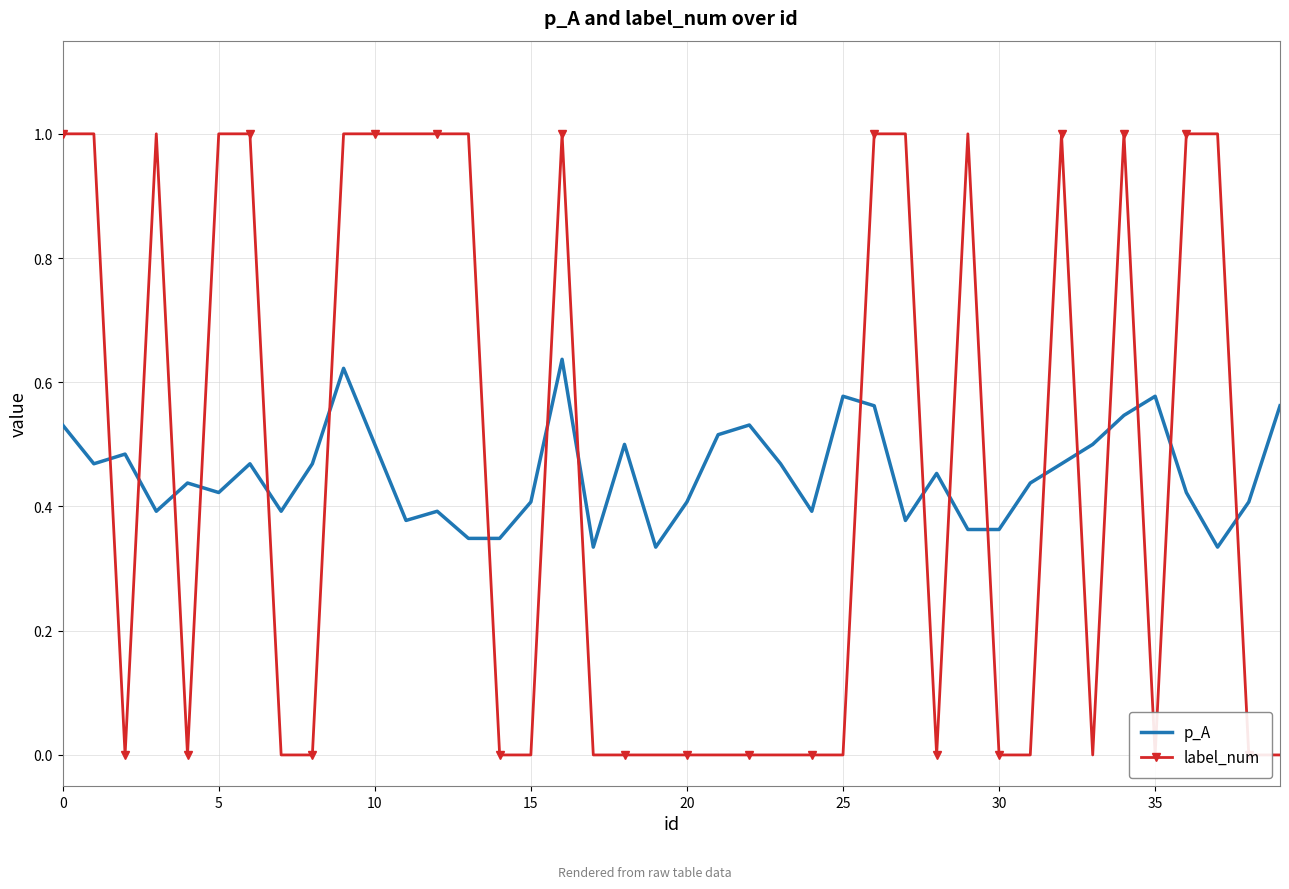

How many data points does each series have?

40